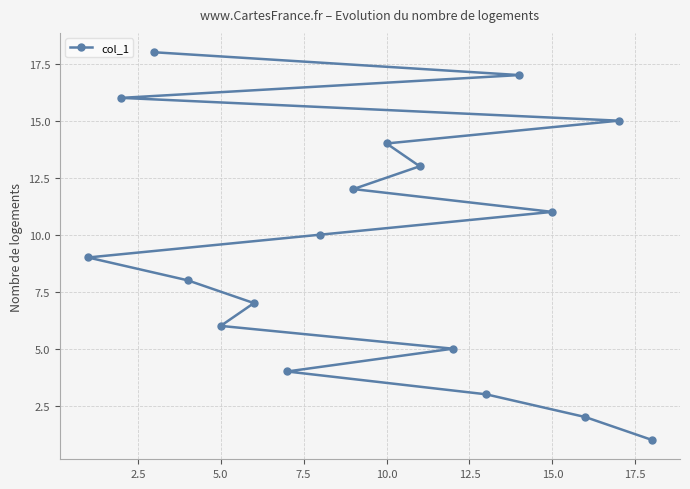

Is it true that the value at 5.0 is 6?

True